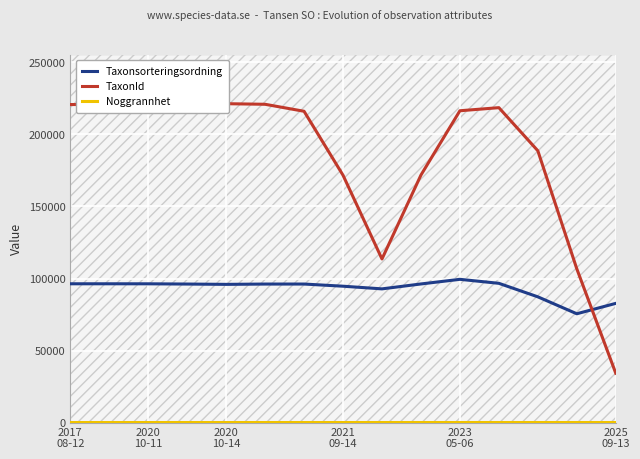

What is the value of the Noggrannhet point at the 12th from the left?

18